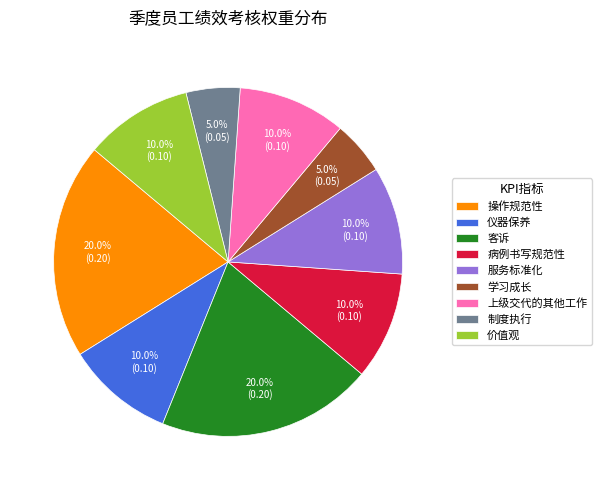

To the nearest percent, what percentage of the pie is 学习成长?

5%